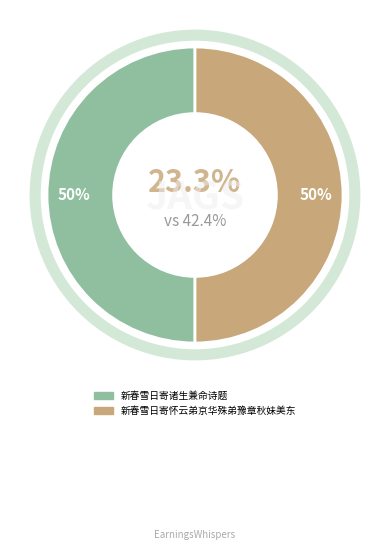

True or false: 新春雪日寄诸生兼命诗题 accounts for 56% of the total.

False